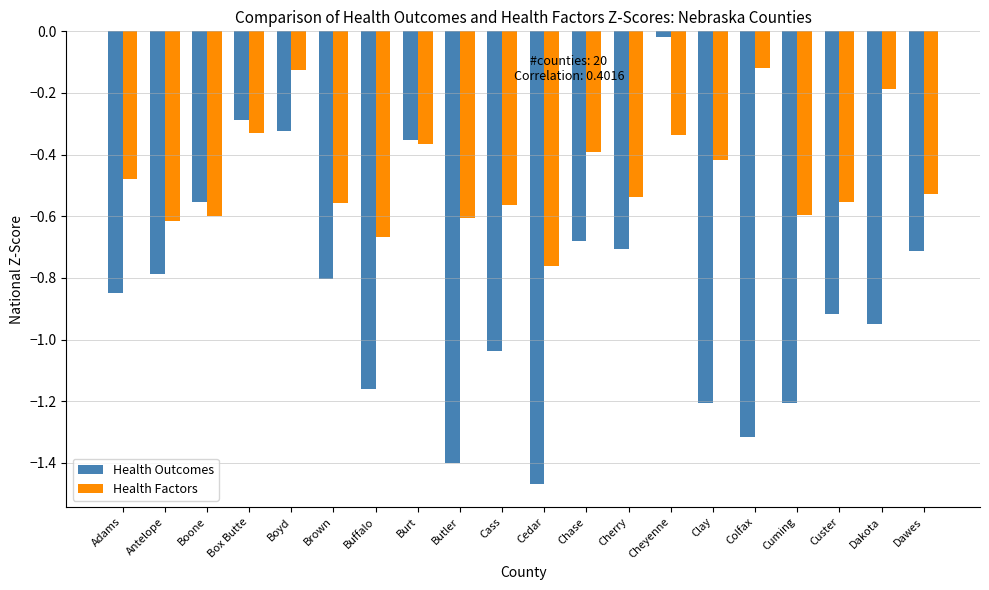

At which category is the sum across all series the highest?

Cheyenne